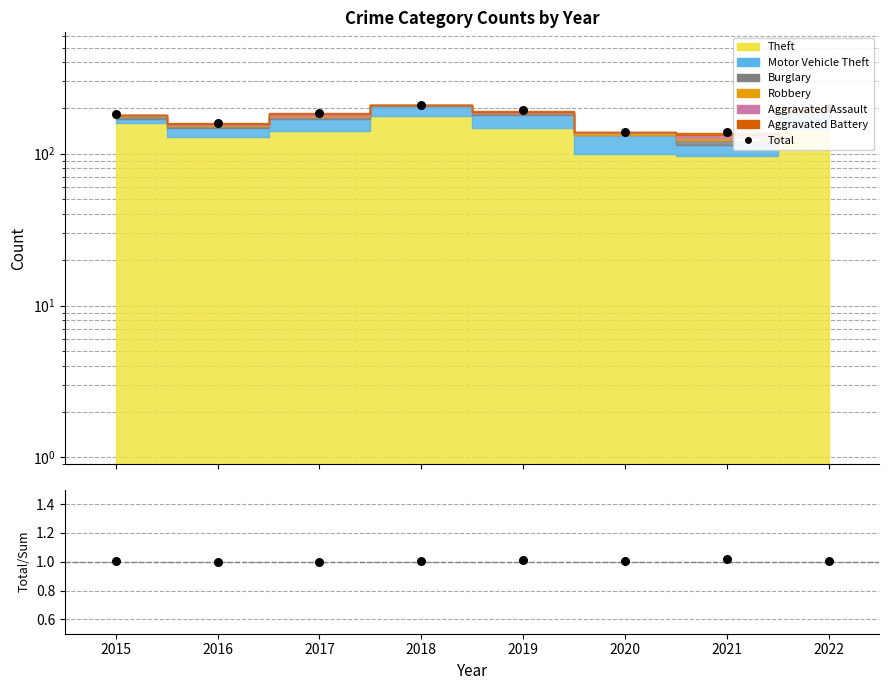

At how many categories does at least one series exceed 56?

8